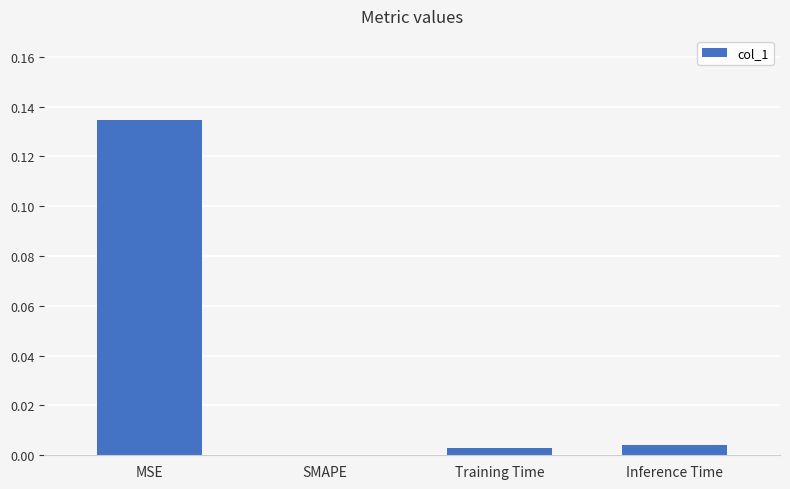

How many distinct data groups are displayed?

1